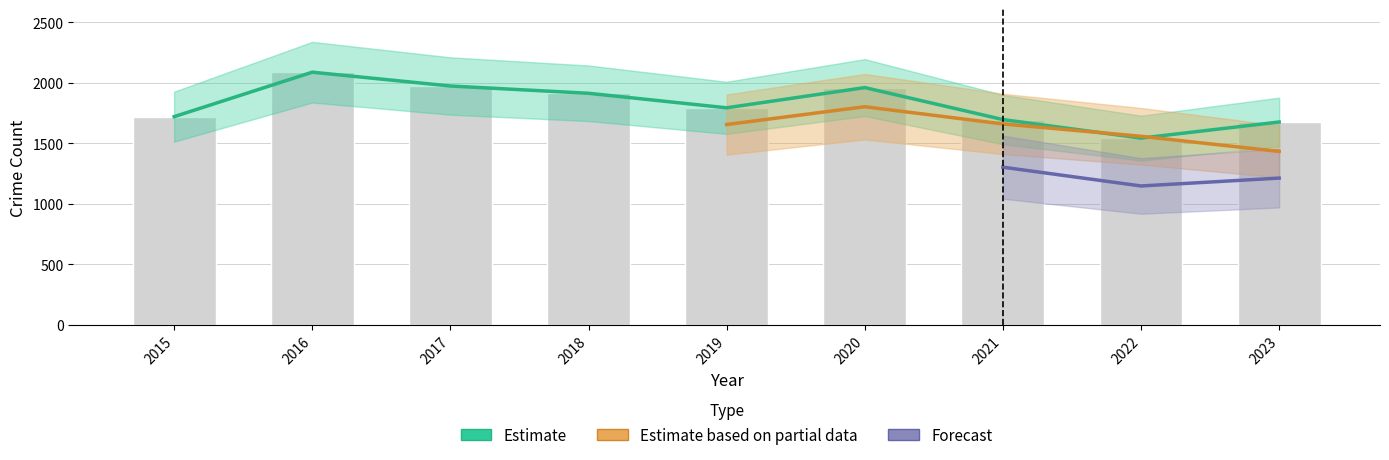

The Grand Crossing series shows 1157 at 2023. True or false?

False